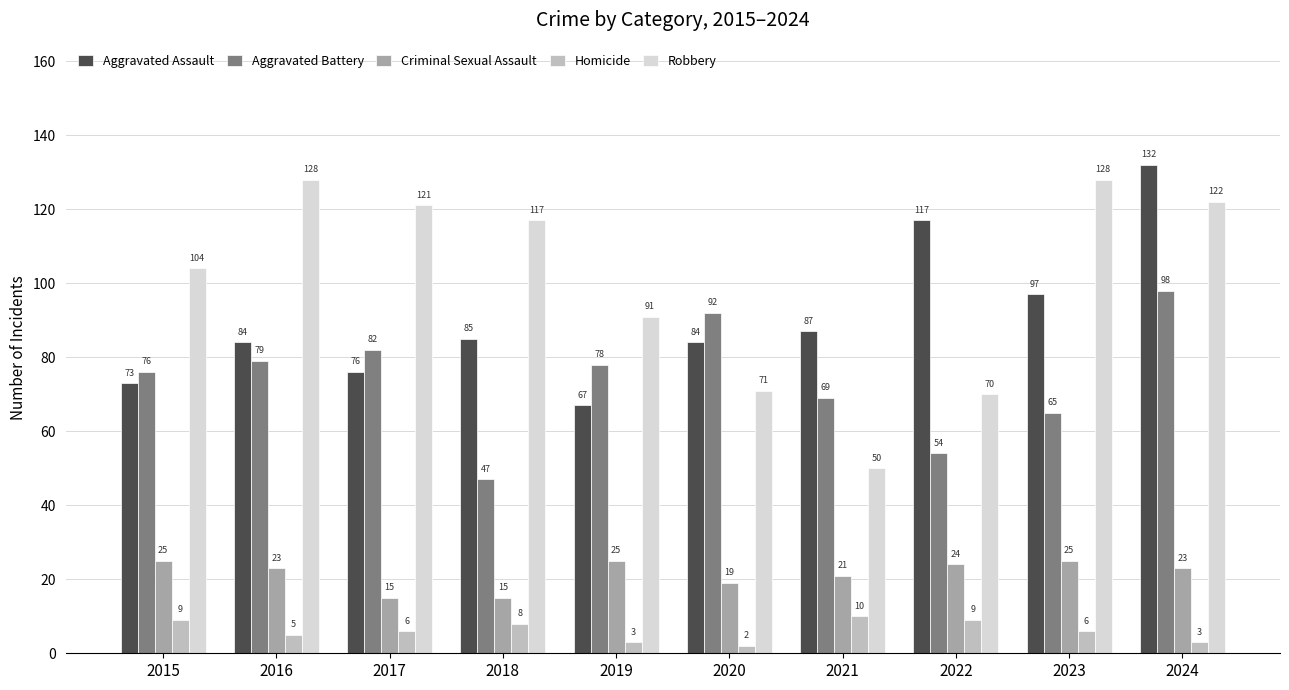

How many groups of bars are there?

10